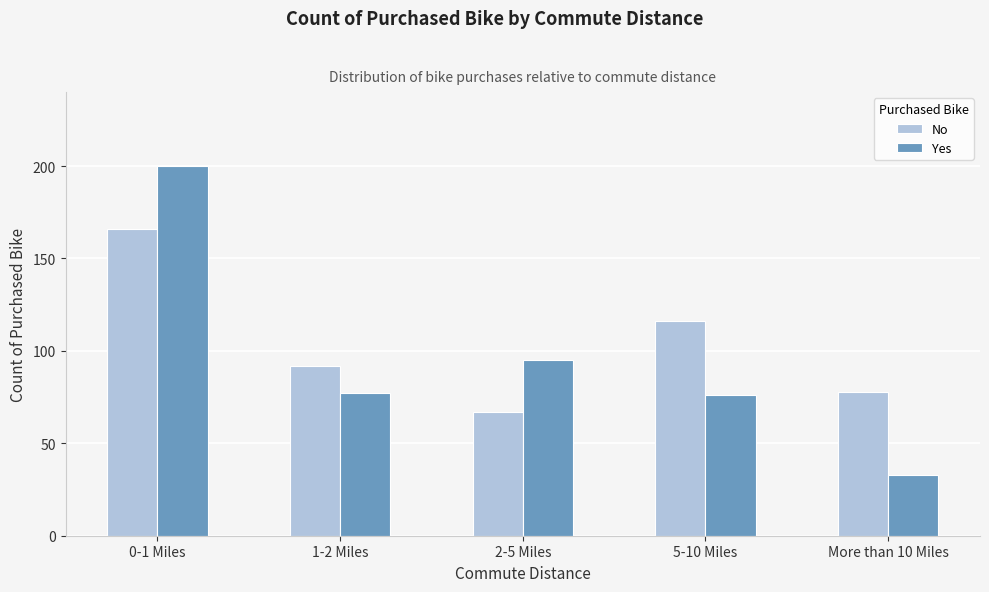

Reading left to right, what are all the values shown in this chart?

No: 0-1 Miles=166	1-2 Miles=92	2-5 Miles=67	5-10 Miles=116	More than 10 Miles=78
Yes: 0-1 Miles=200	1-2 Miles=77	2-5 Miles=95	5-10 Miles=76	More than 10 Miles=33